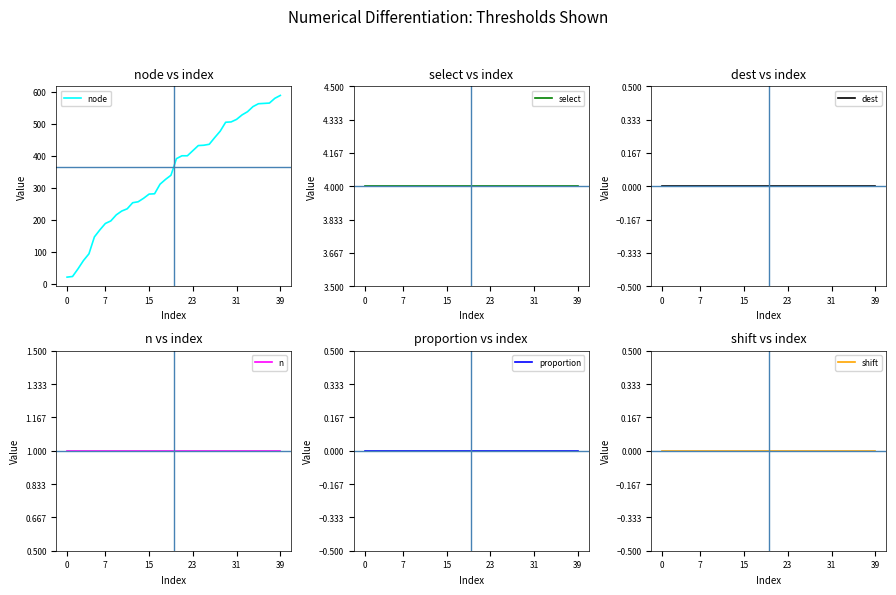

How many values in the node series are below 391?

20